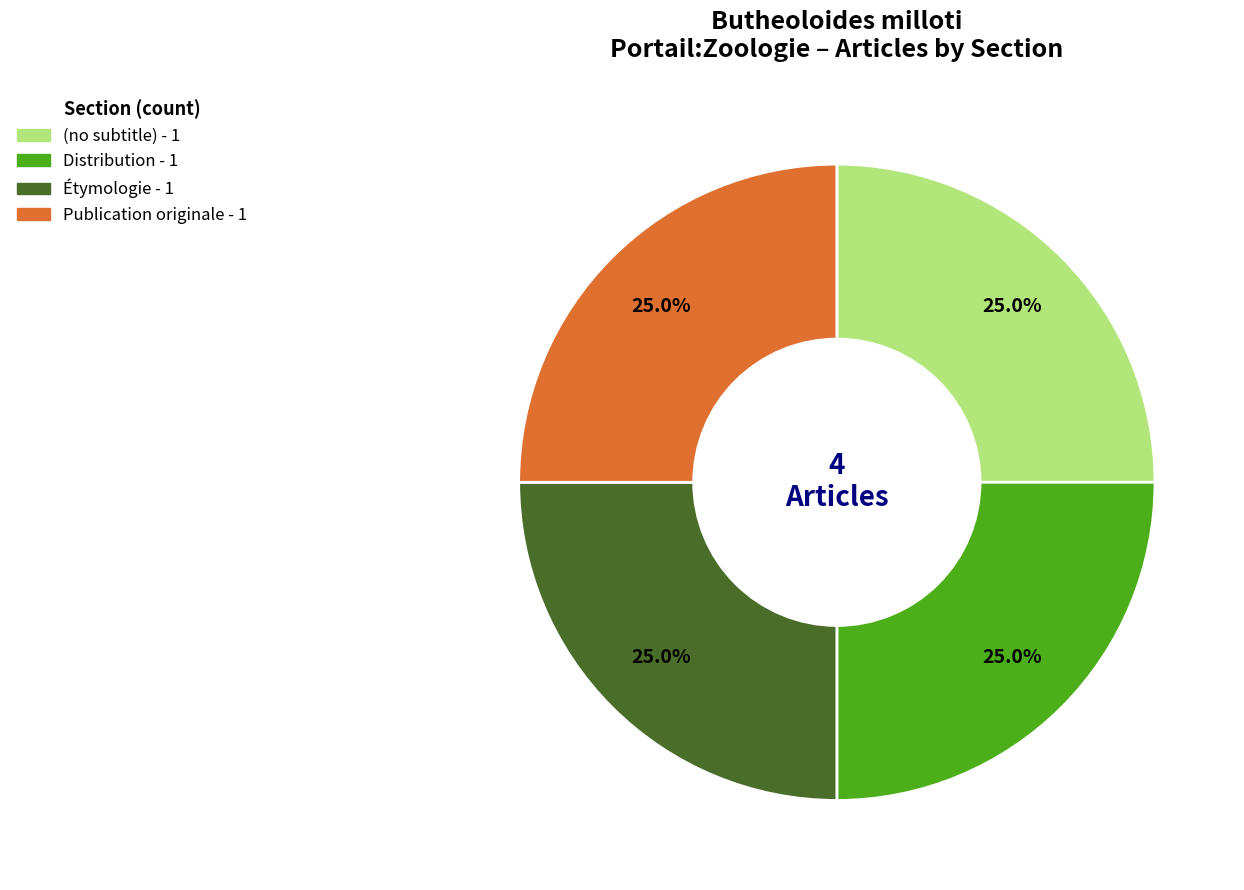

To the nearest percent, what portion does Étymologie represent?

25%